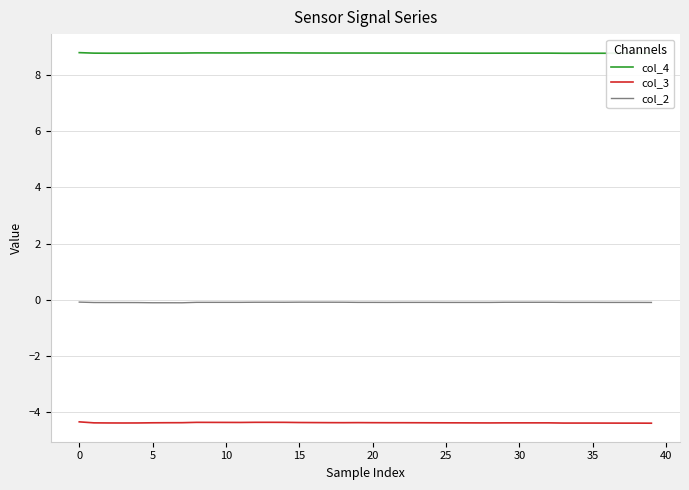

True or false: col_3 and col_2 intersect in this chart.

False